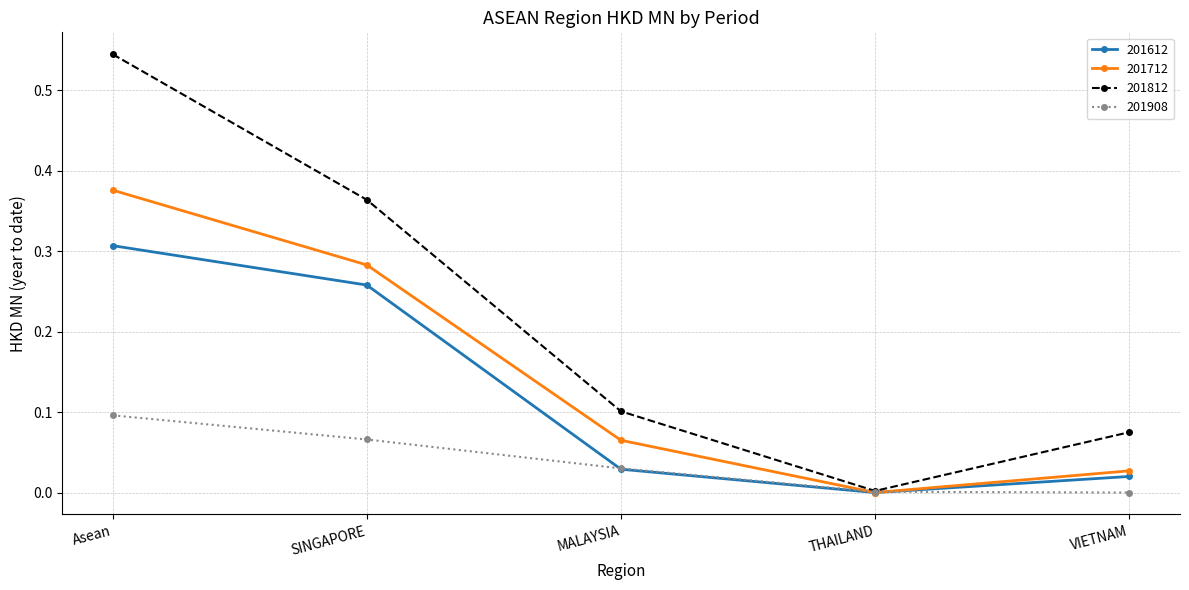

How many data points in 201612 are above 0?

4